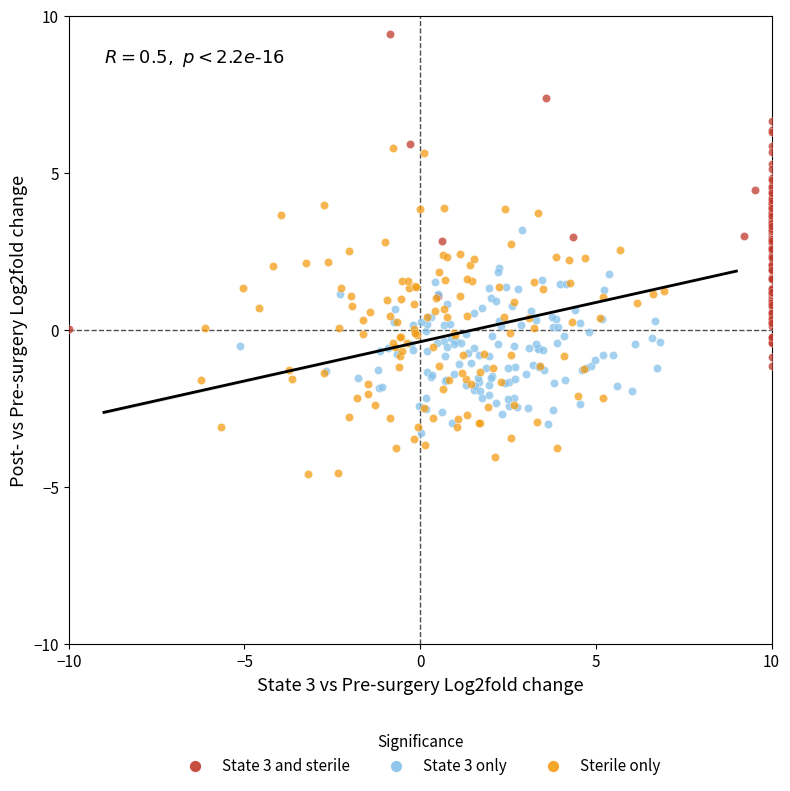

Which series has the widest spread of Y values?

State 3 and sterile